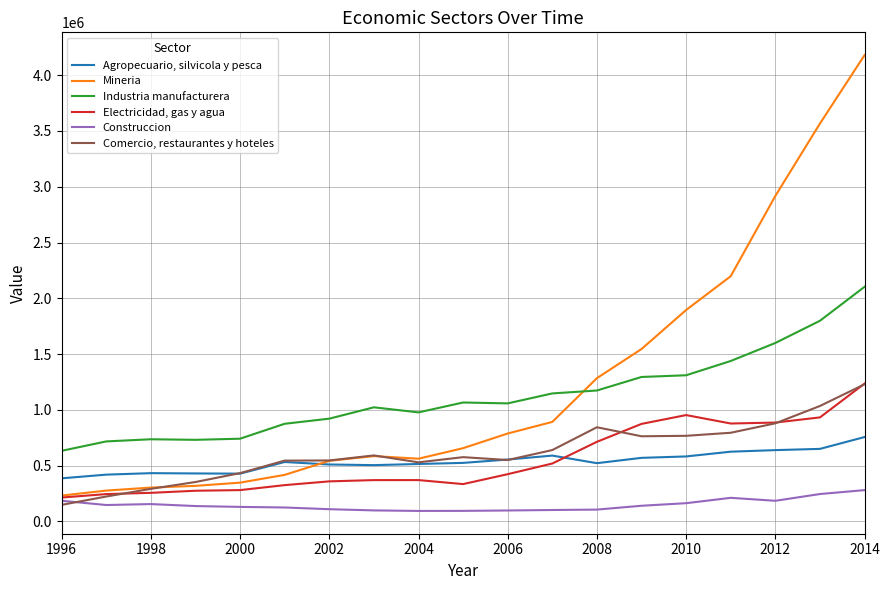

True or false: Construccion and Comercio, restaurantes y hoteles cross at least once.

True